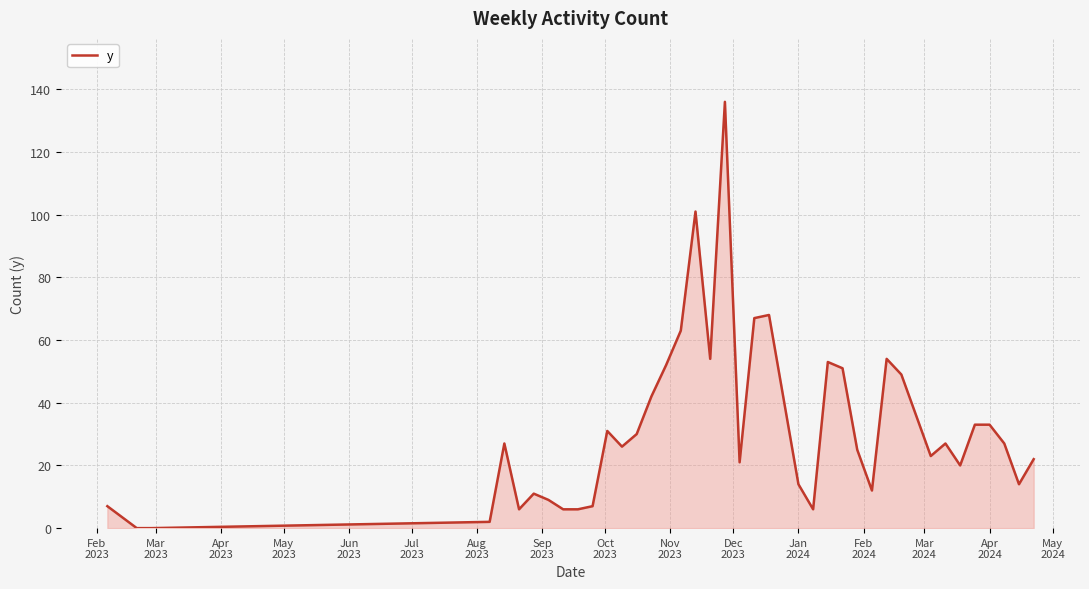

Does the chart have visible grid lines?

Yes